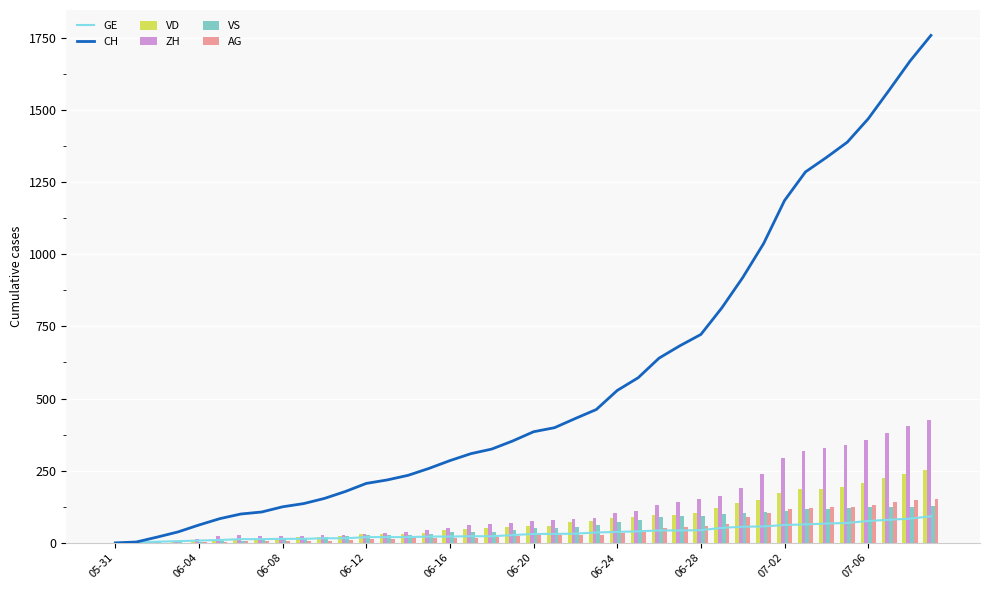

What is the sum of all VS values?

2300